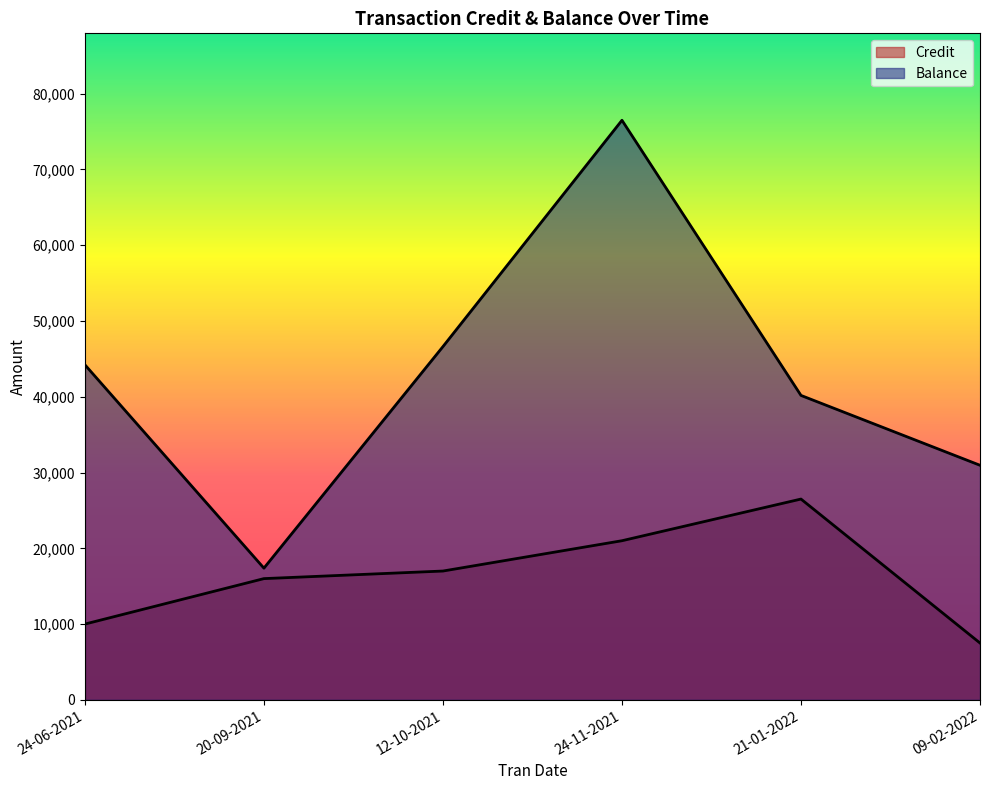

What is the approximate value of Balance at 12-10-2021?

46620.2